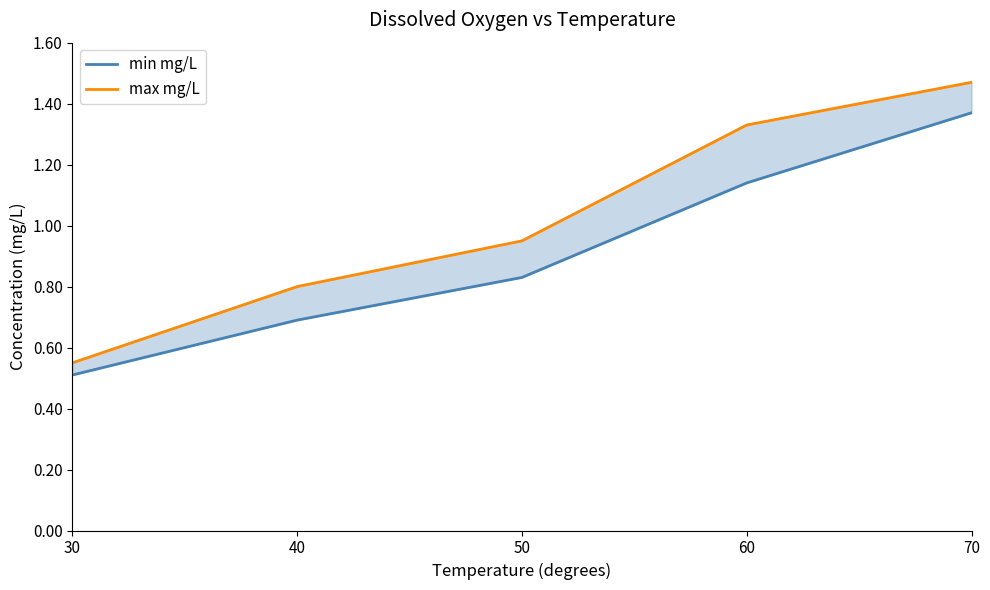

What is the spread (max minus min) of values at 70?

0.1